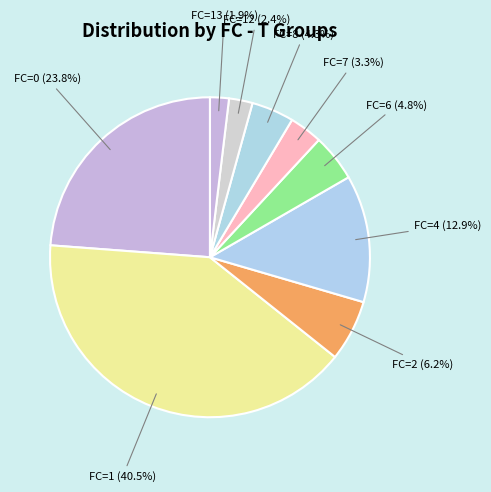

How many segments does this pie chart have?

9